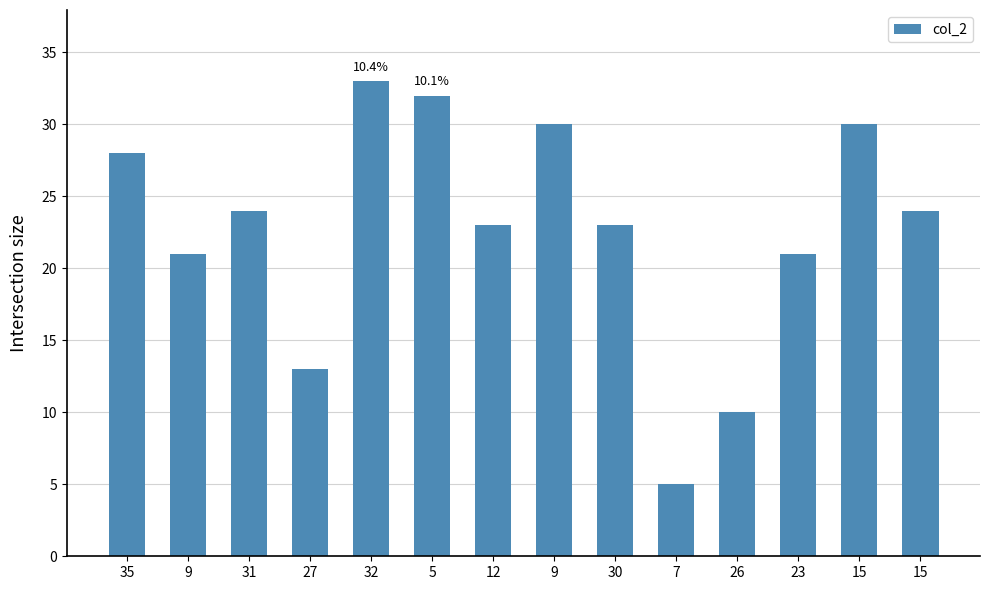

What is the sum of all values?

317